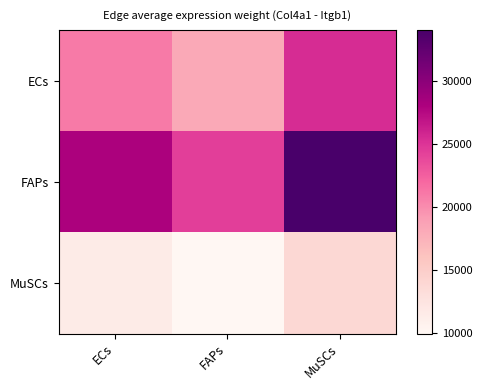

Reading left to right, what are all the values shown in this chart?

ECs: ECs=20969.5	FAPs=18198.9	MuSCs=25445.2
FAPs: ECs=28068.1	FAPs=24359.6	MuSCs=34059.1
MuSCs: ECs=11427.8	FAPs=9917.9	MuSCs=13866.9